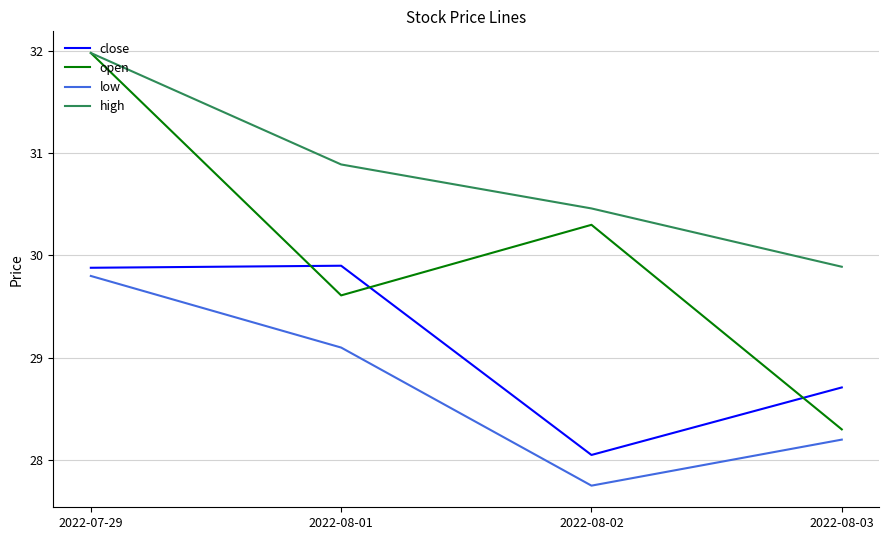

True or false: low and open cross at least once.

False